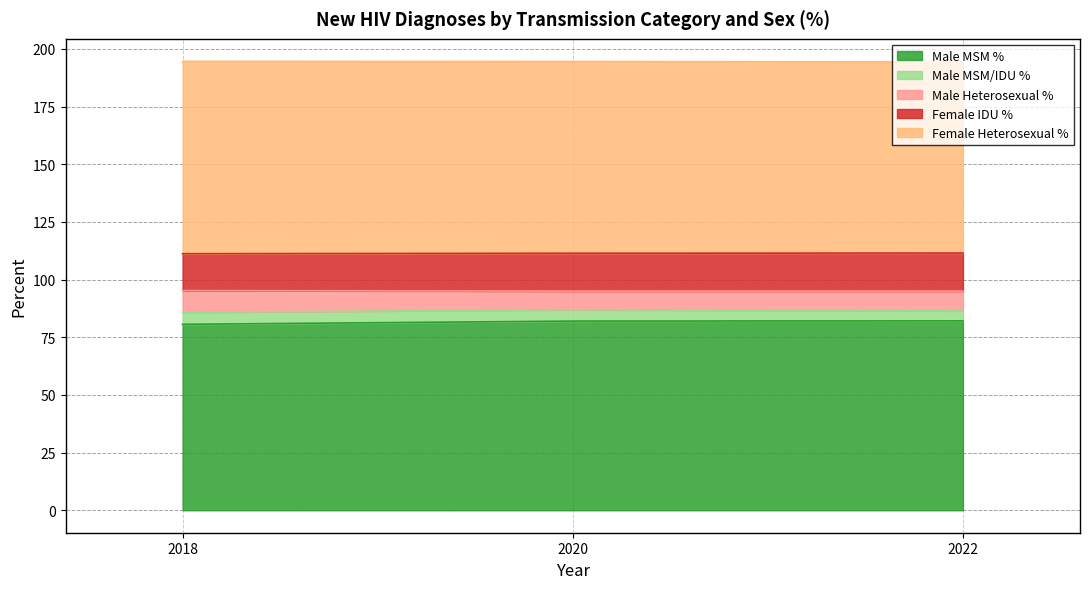

What is the value of the Male MSM % point at the 1st from the left?

80.6